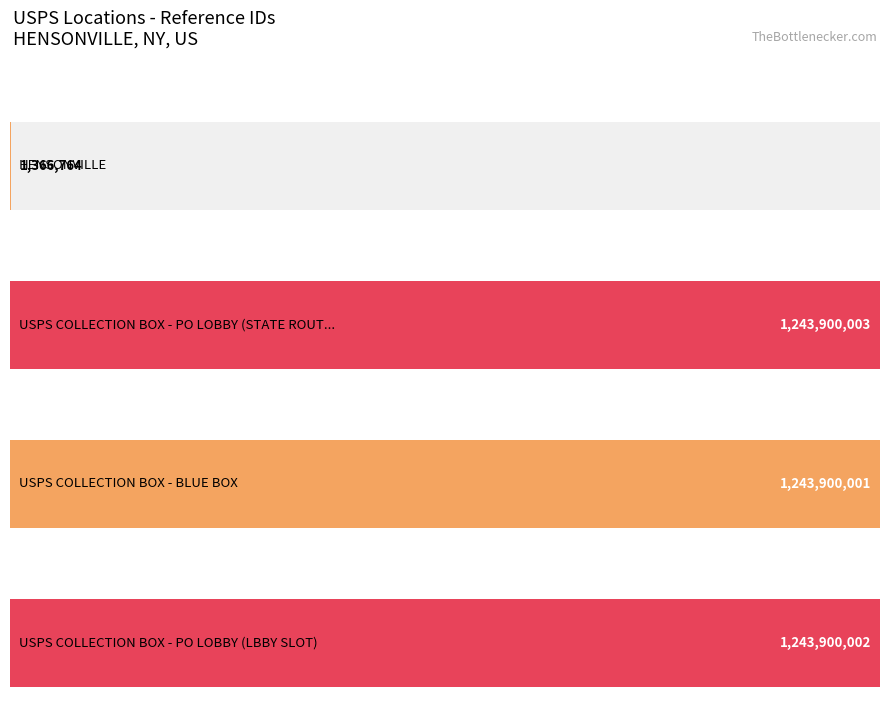

Between HENSONVILLE and USPS COLLECTION BOX - PO LOBBY (STATE ROUTE 296), which is larger?

USPS COLLECTION BOX - PO LOBBY (STATE ROUTE 296)